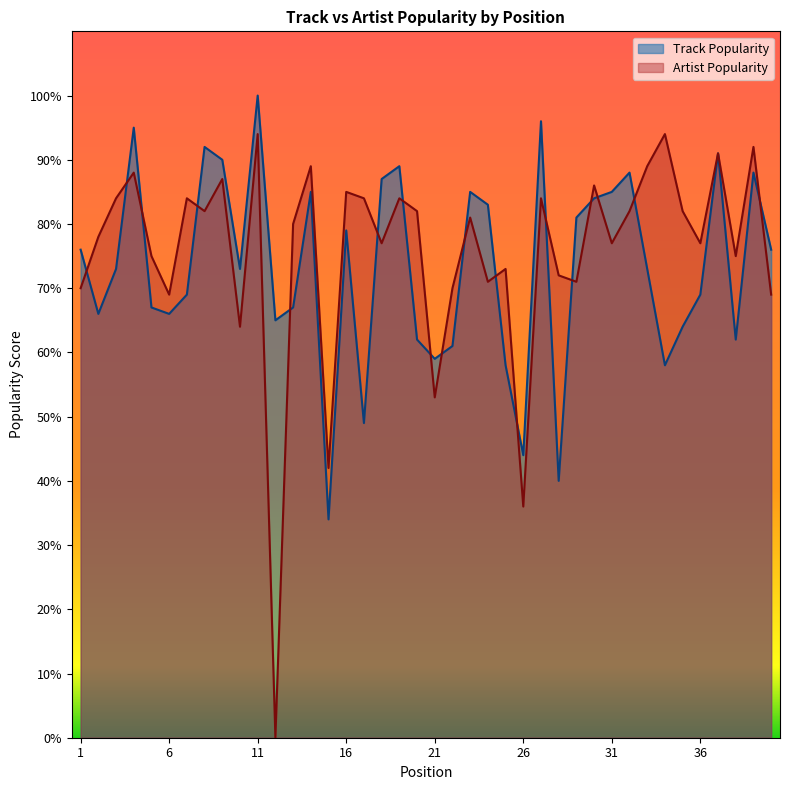

How many data points in Track Popularity are less than 73?

18